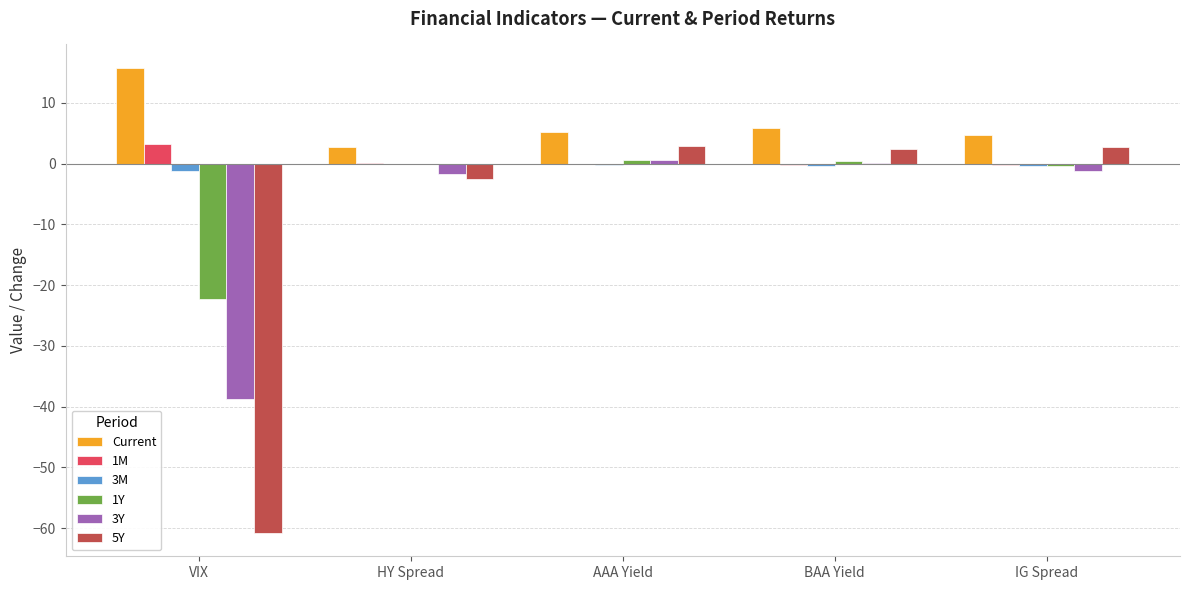

What is the maximum value for 3M?

-0.1